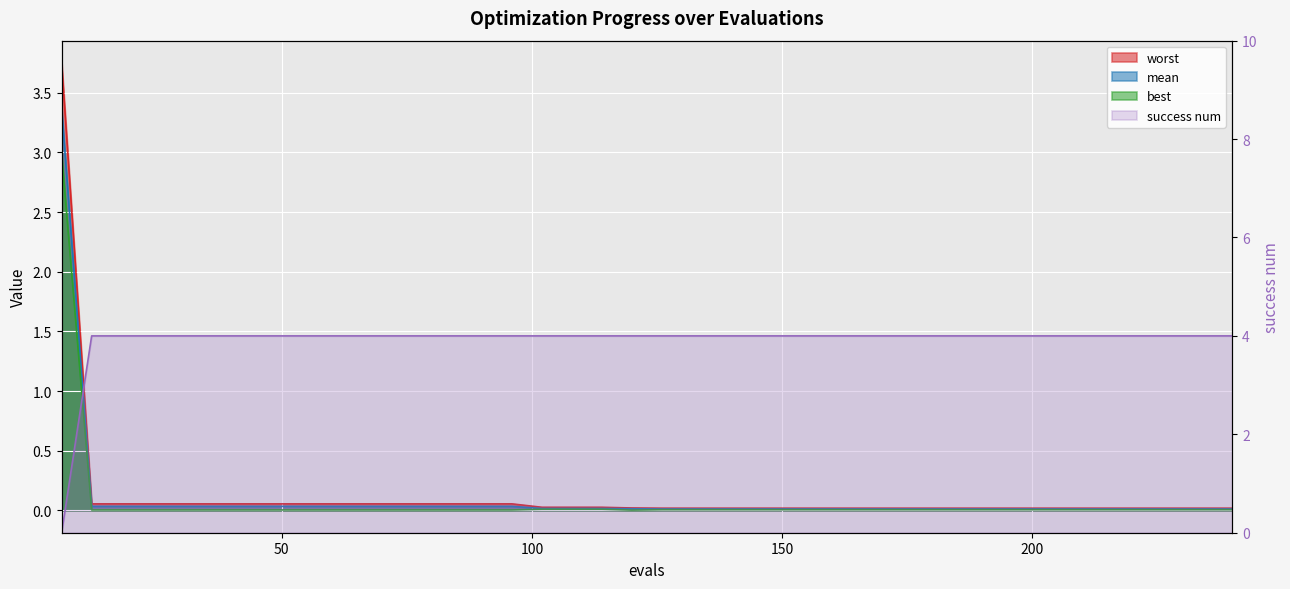

Is the value of success num at 54 greater than the value of mean at 18?

Yes